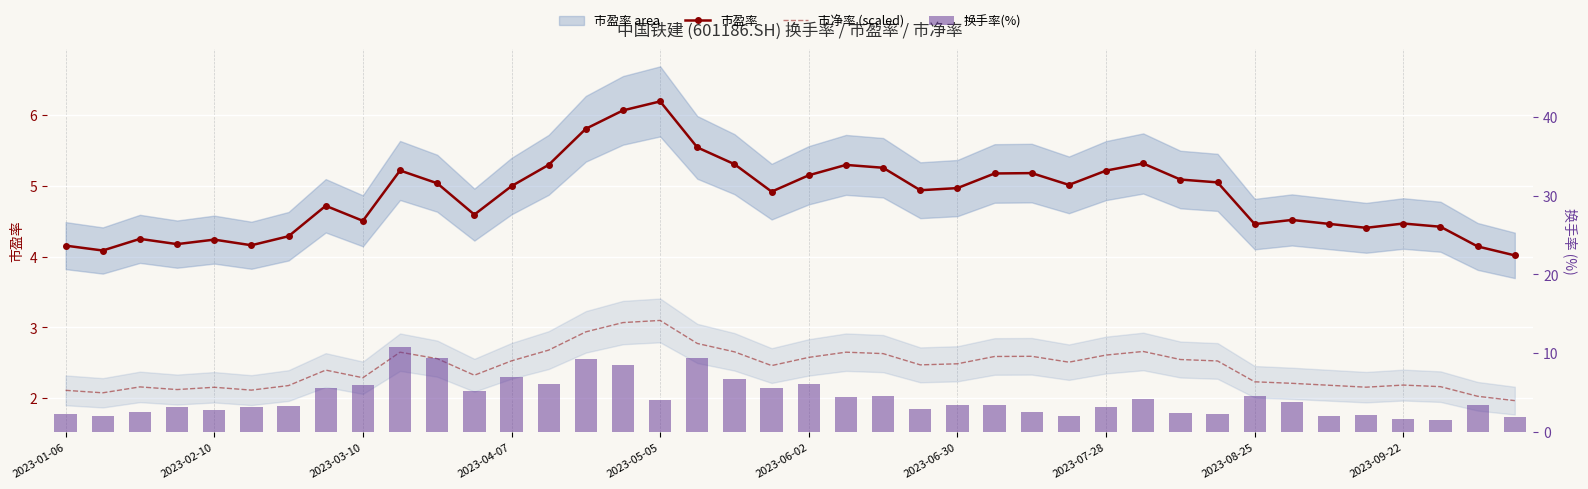

What is the difference between the second highest and minimum values in the 市盈率 series?

2.0